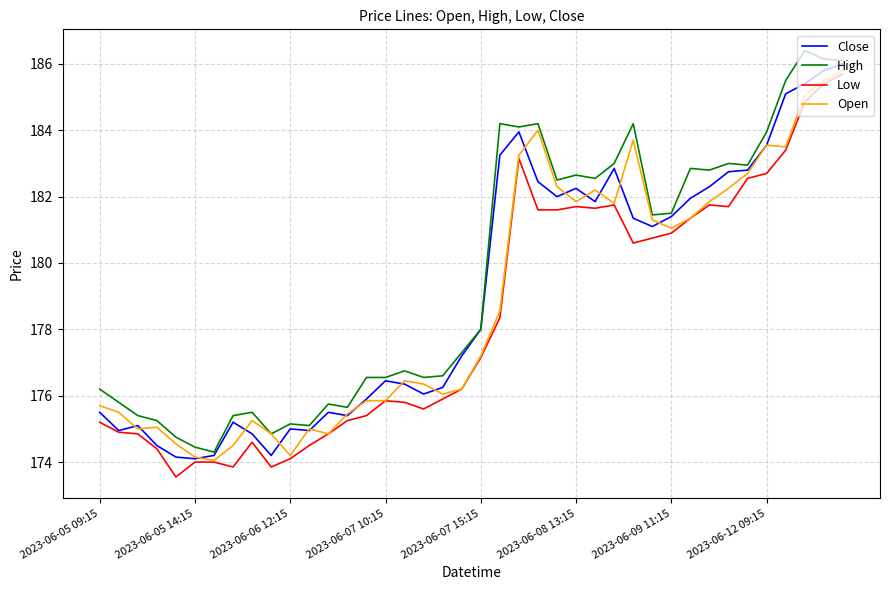

Is this an area chart (filled region under the line)?

No